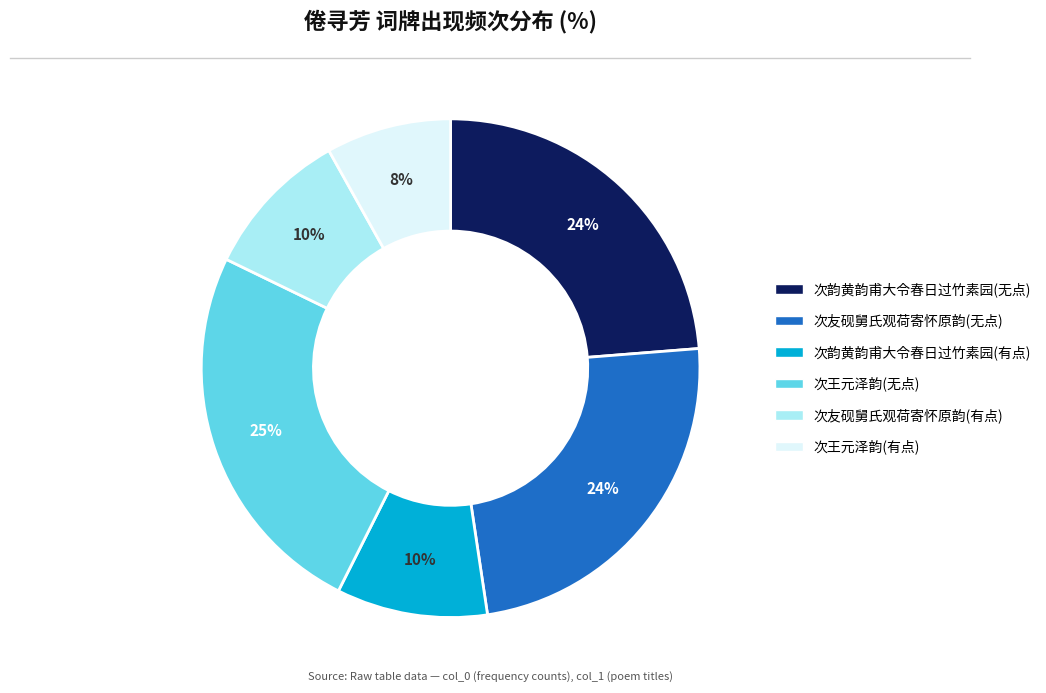

To the nearest percent, what is the difference between the largest and smallest slice percentages?

17%